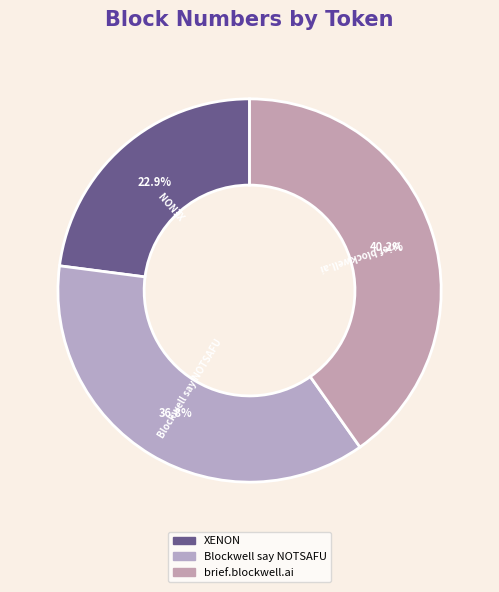

What is the ratio of the value at XENON to the value at Blockwell say NOTSAFU?

0.6